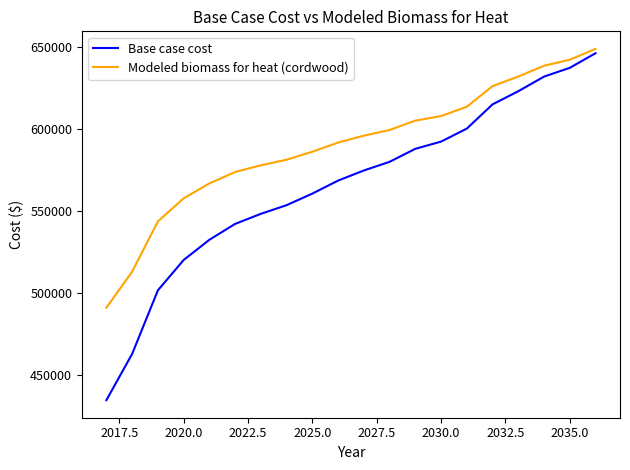

What is the lowest value of the Modeled biomass for heat (cordwood) series?

490920.4